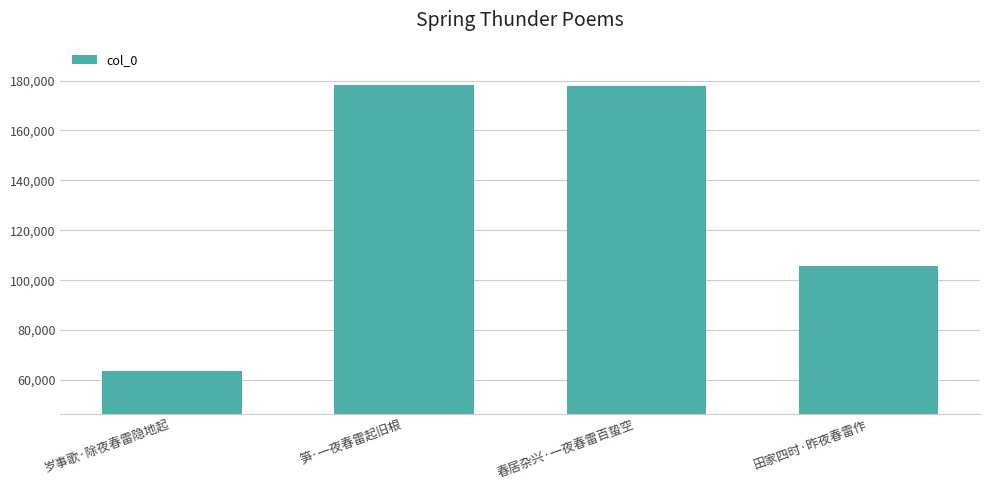

At which label is the value closest to 120876?

田家四时·昨夜春雷作